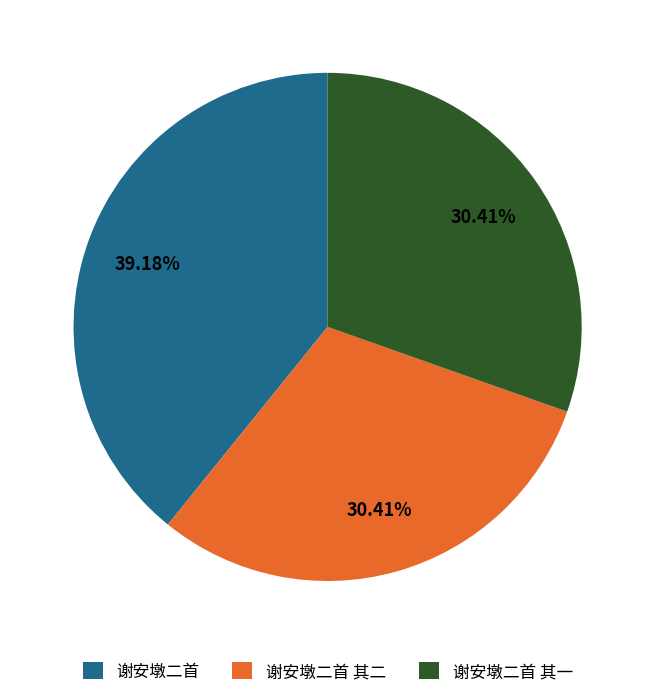

What percentage is the 谢安墩二首 slice, to the nearest percent?

39%